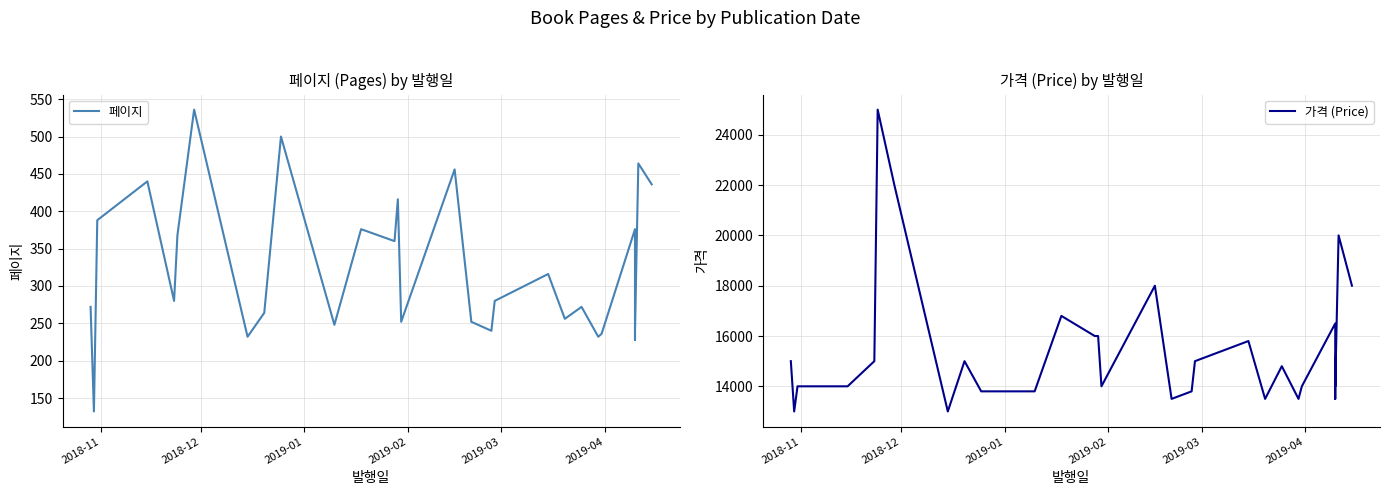

Does the chart have visible grid lines?

Yes